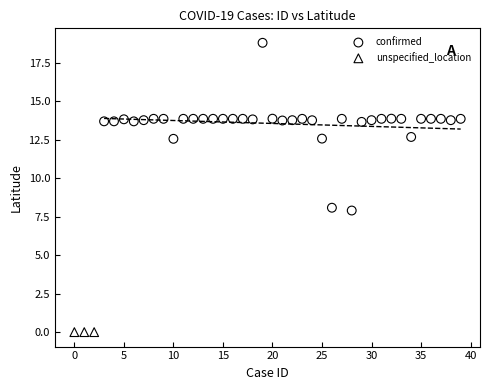

Which series contains the lowest Y value?

unspecified_location